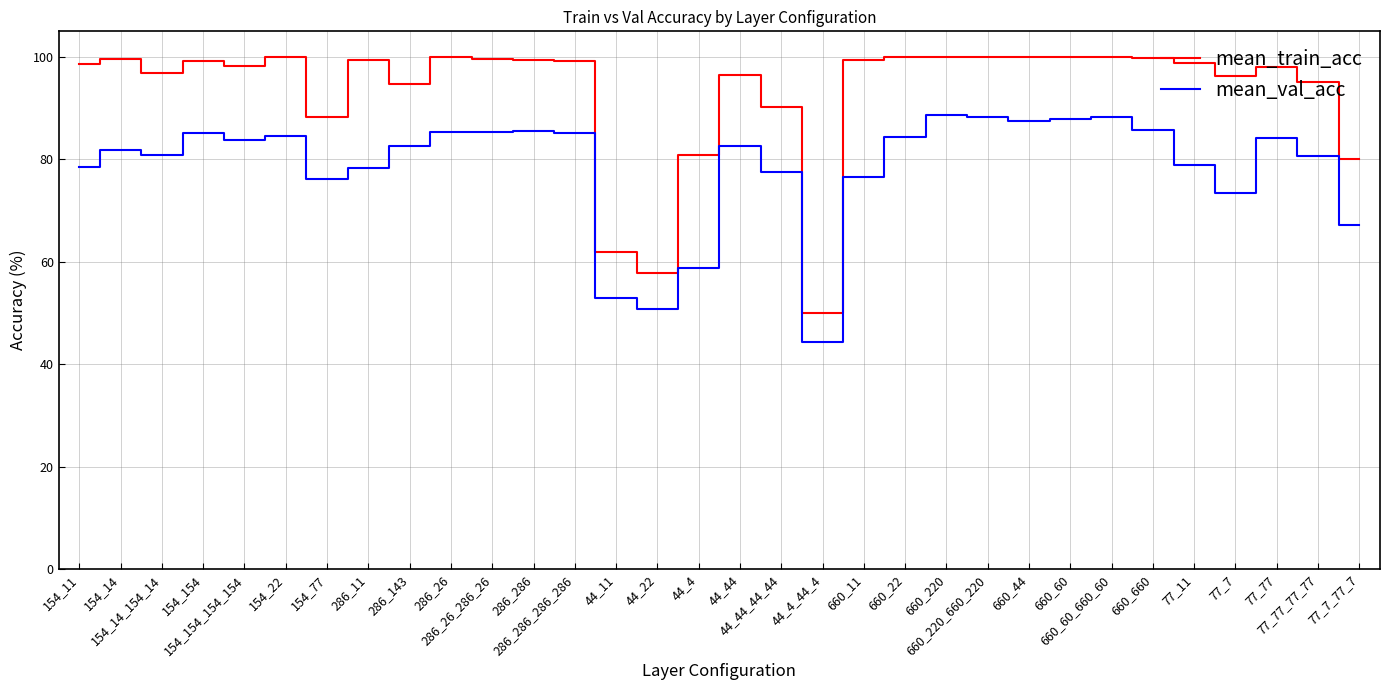

True or false: mean_val_acc and mean_train_acc intersect in this chart.

False